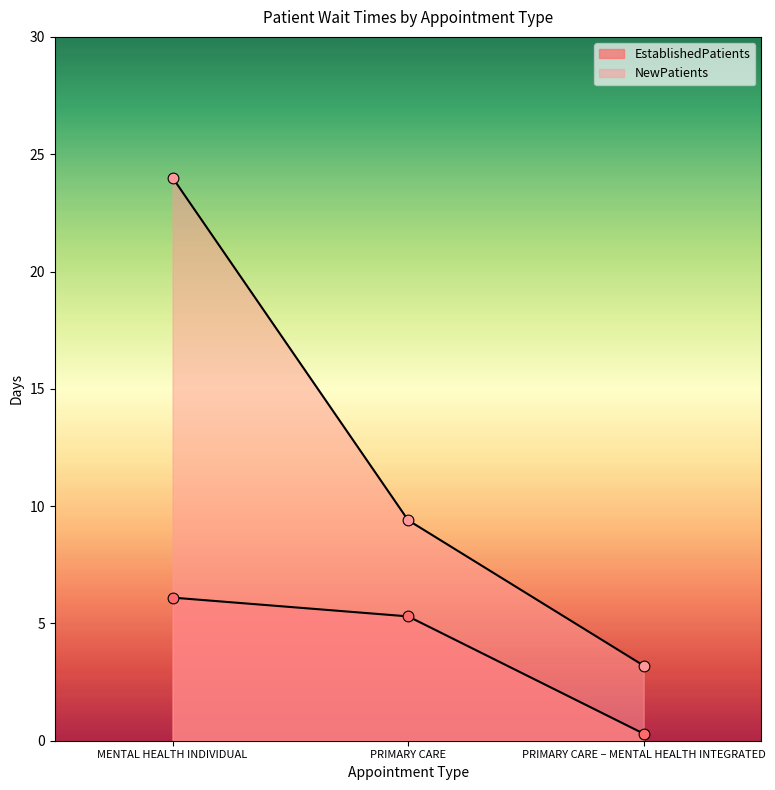

Which series contains the highest Y value?

NewPatients